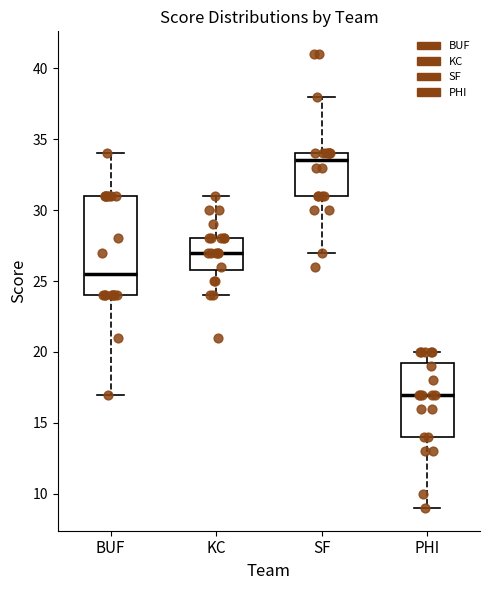

Reading left to right, transcribe this box plot: for each box, give where its median line is, the range the box spans, and where its two whiskers end, as read against the y-axis. The values are not printed on the chart, so give them approximately, as read against the axis.

BUF: median 25.5, box 24.0 to 31.0, whiskers 17.0 to 34.0
KC: median 27.0, box 26.0 to 28.0, whiskers 24.0 to 31.0
SF: median 33.5, box 31.0 to 34.0, whiskers 27.0 to 38.0
PHI: median 17.0, box 14.0 to 19.5, whiskers 9.0 to 20.0